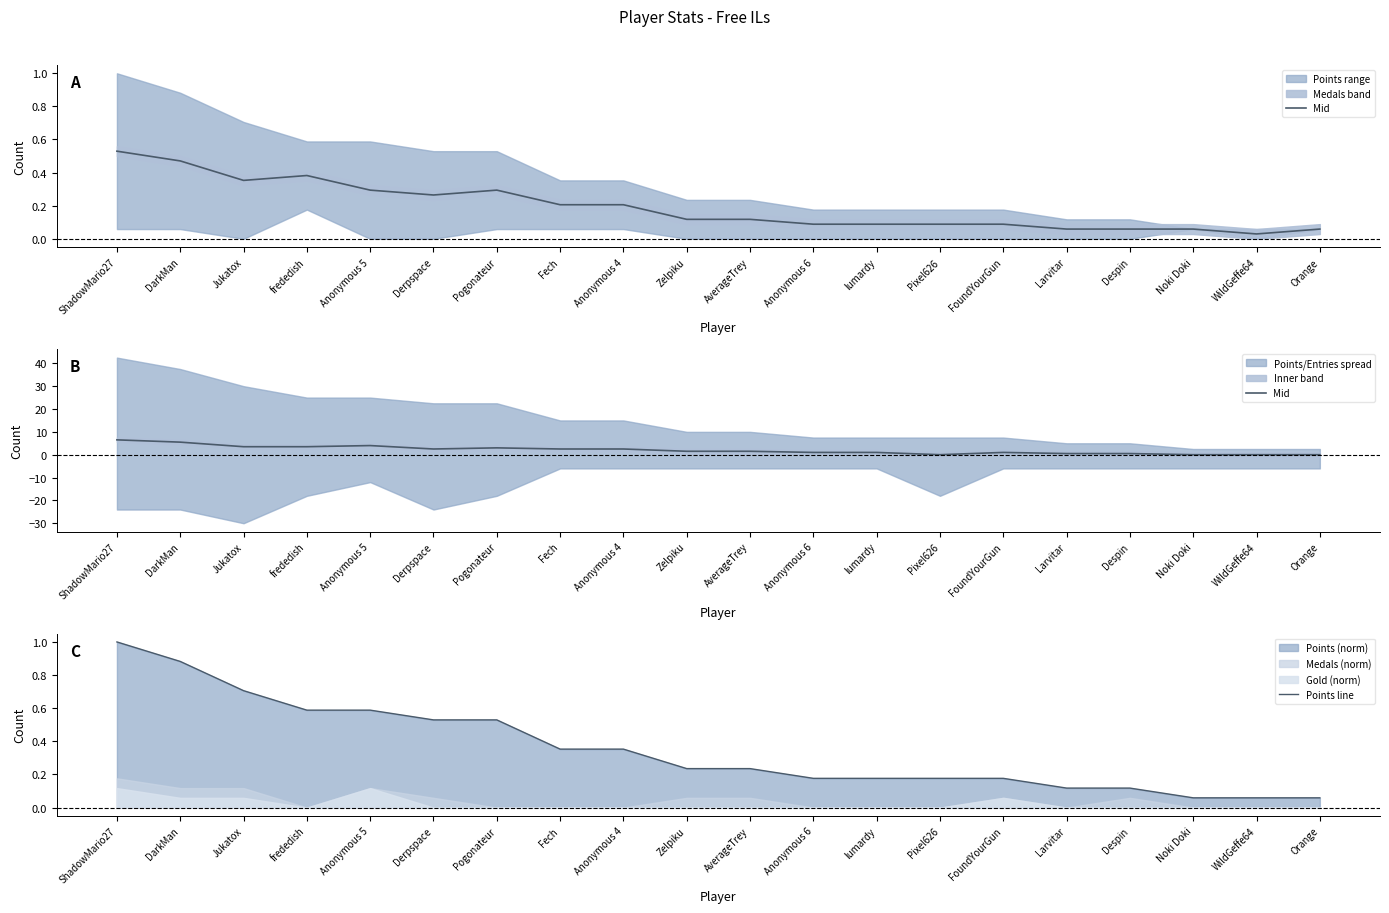

What is the label of the 13th point from the right?

Fech